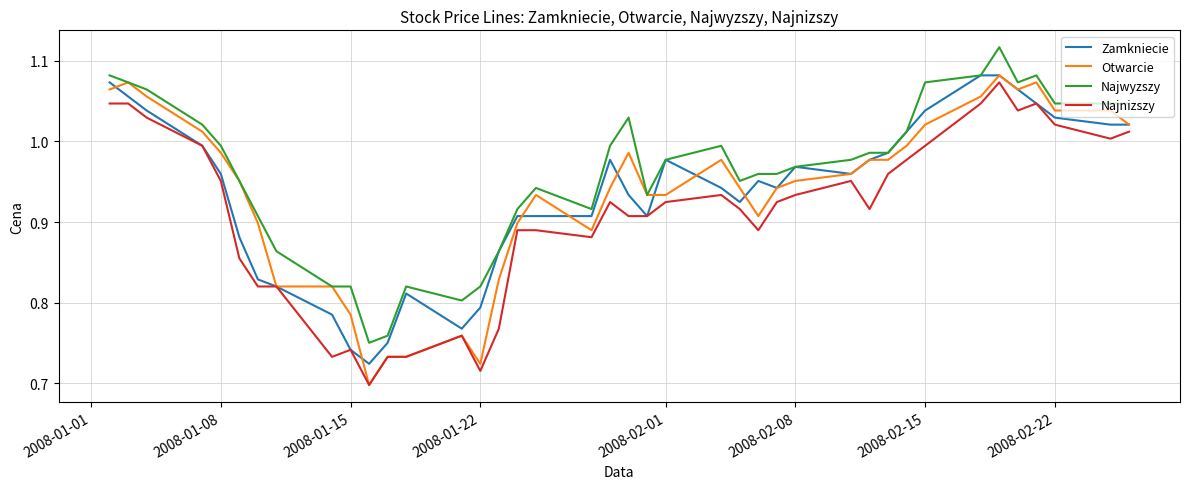

Which series has the largest total across all categories?

Najwyzszy